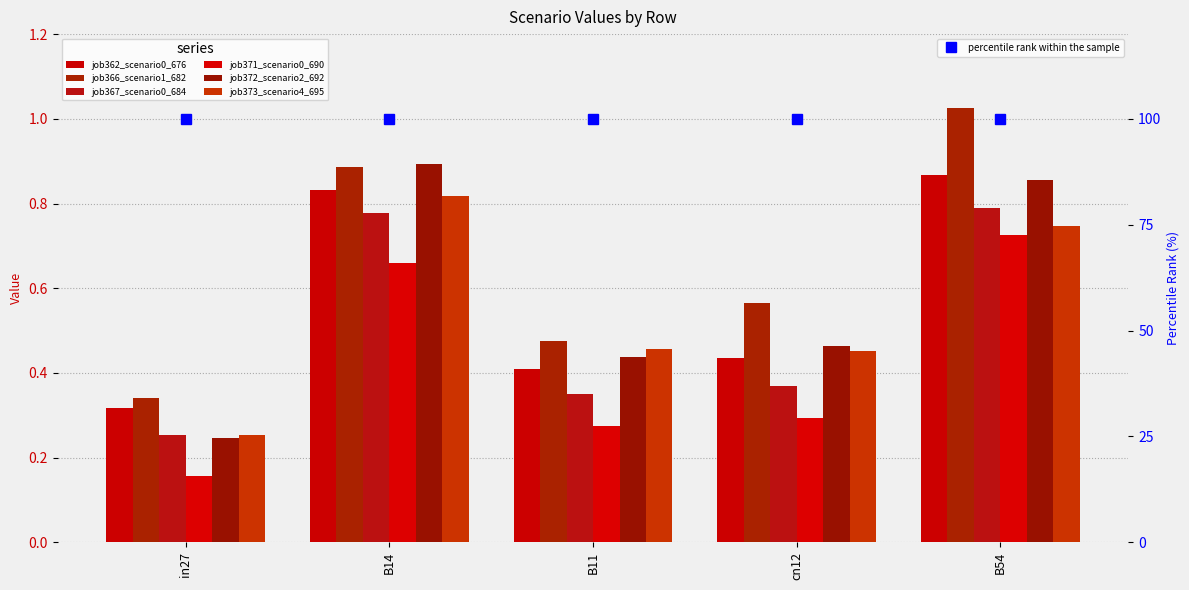

Is the value of job366_scenario1_682 at B11 greater than the value of job371_scenario0_690 at in27?

Yes